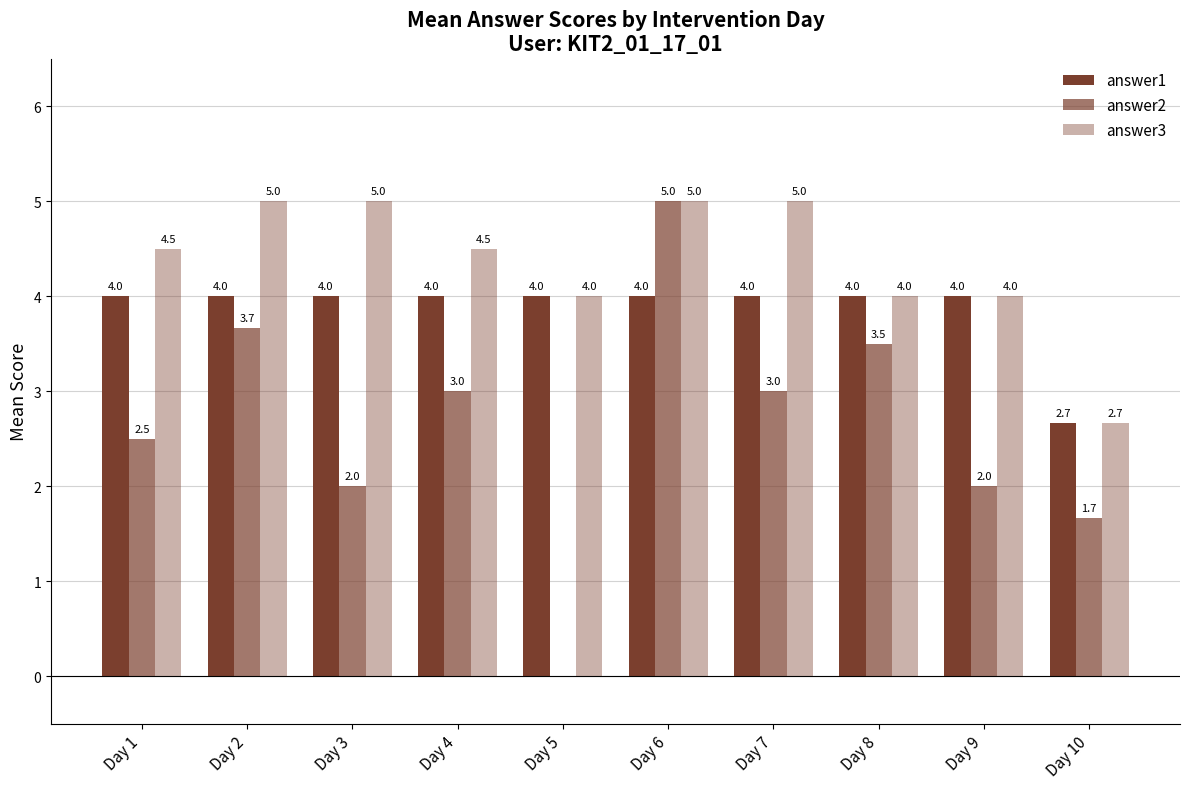

Are the bars horizontal?

No